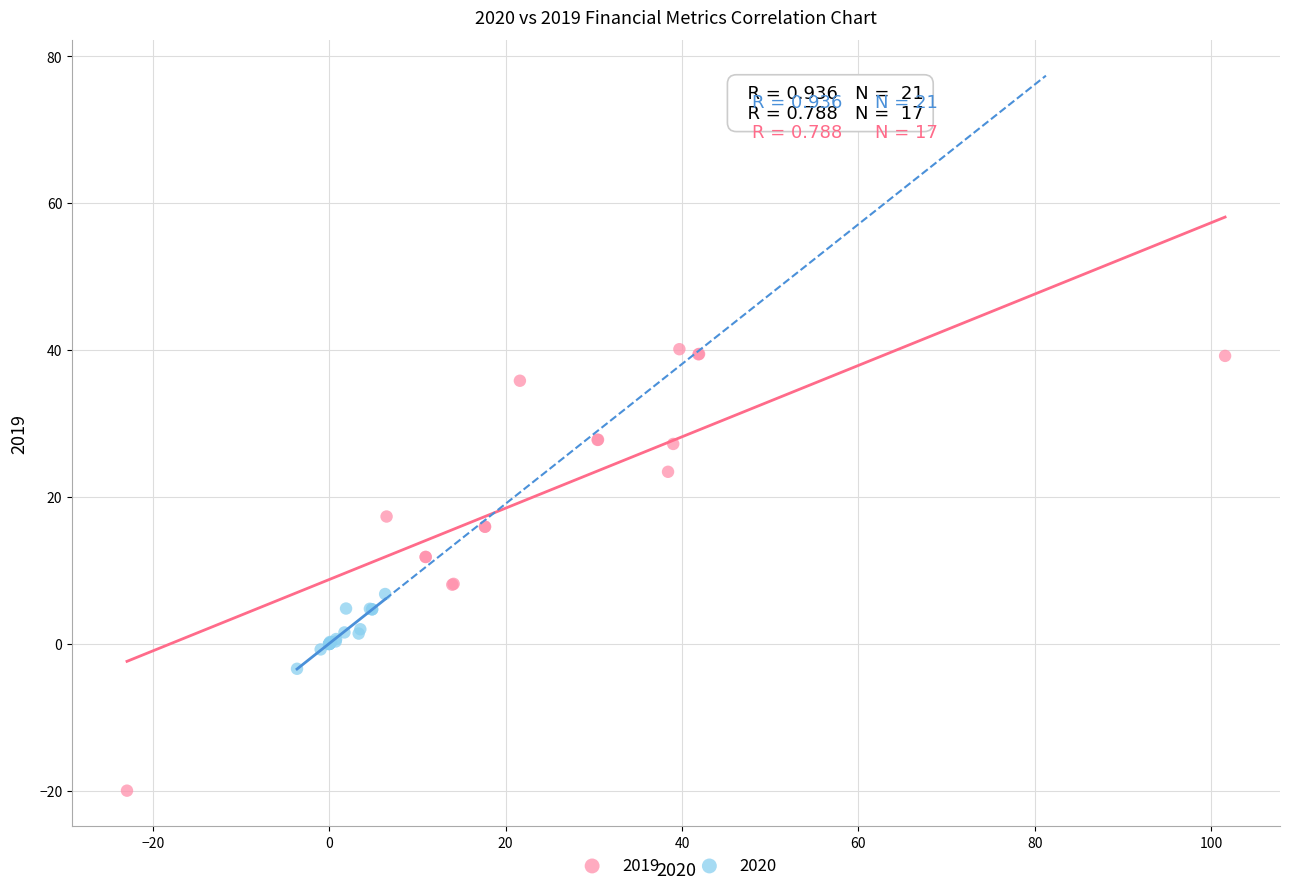

Which series contains the lowest Y value?

2019